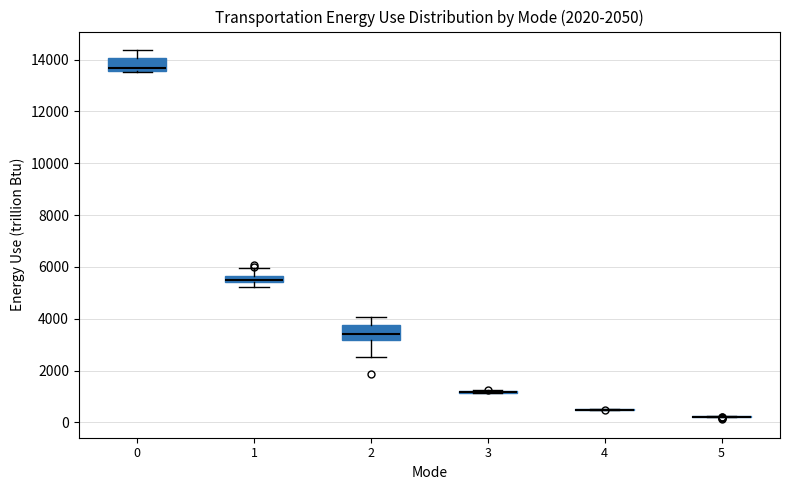

Where is the upper edge of the box at x = 1 on the y-axis? The values are not printed on the chart, so give them approximately, as read against the axis.

5600